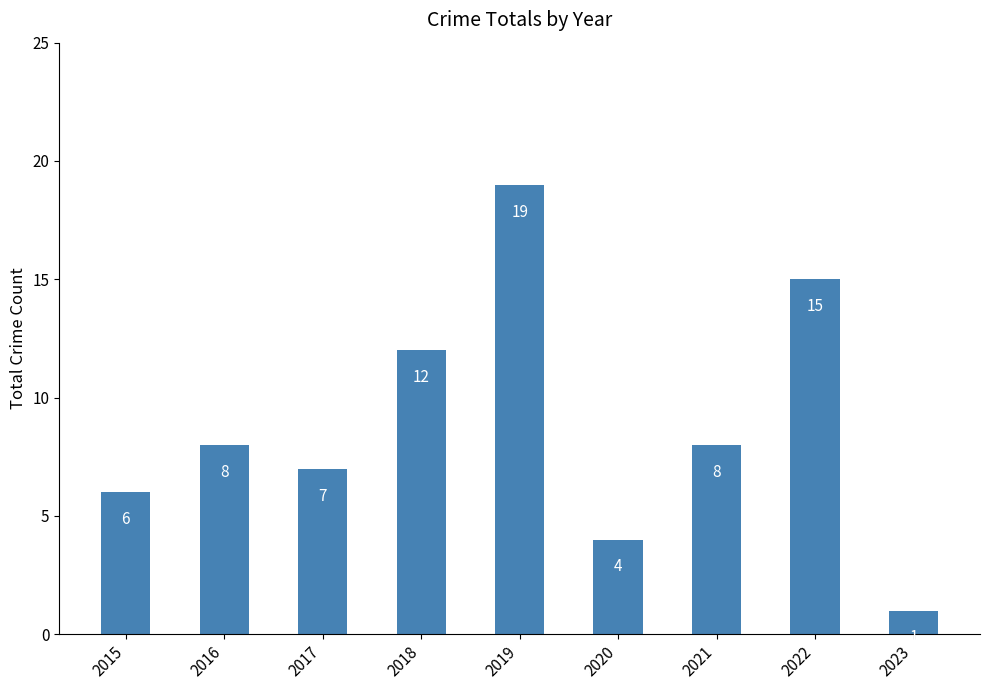

True or false: the data shows 1 at 2023.

True